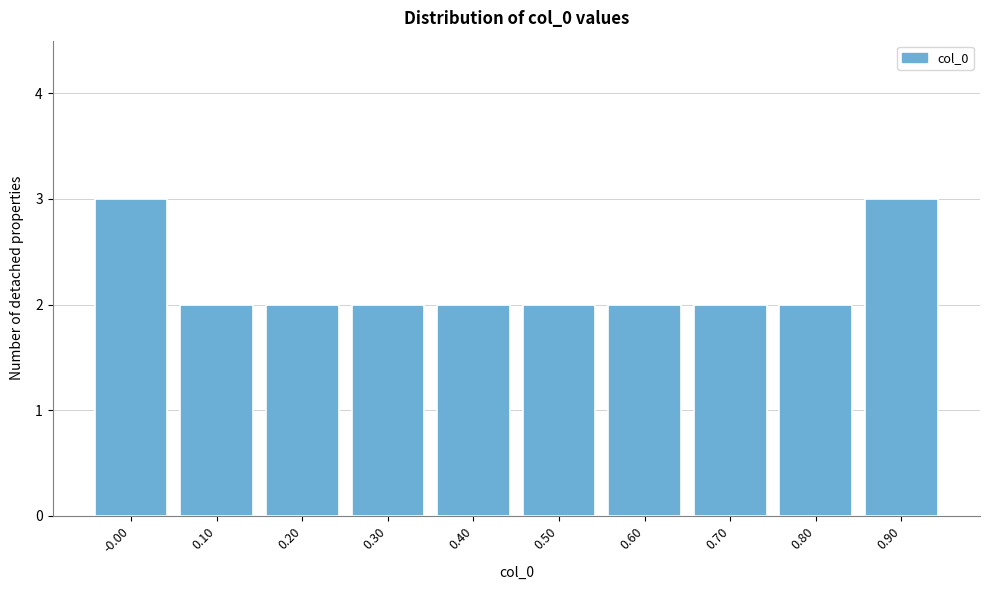

Reading left to right, transcribe all the data shown in this chart.

3	2	2	2	2	2	2	2	2	3